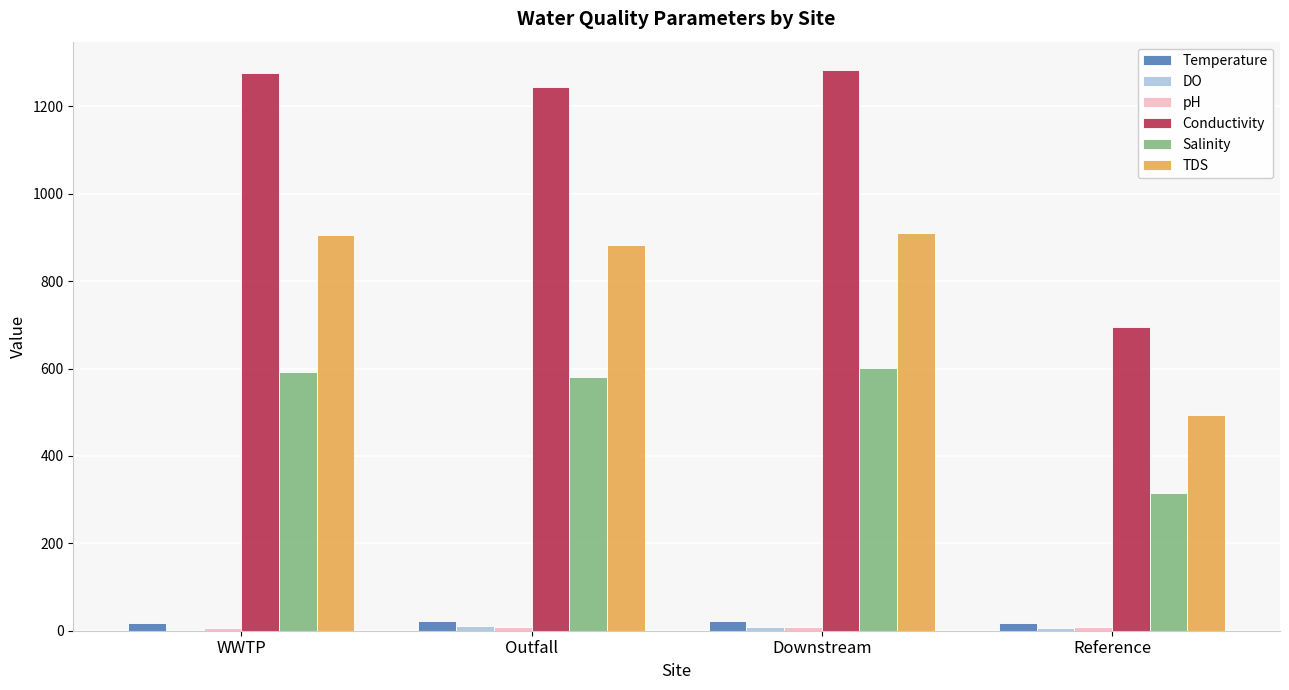

True or false: Salinity has a value of 854.4 at WWTP.

False